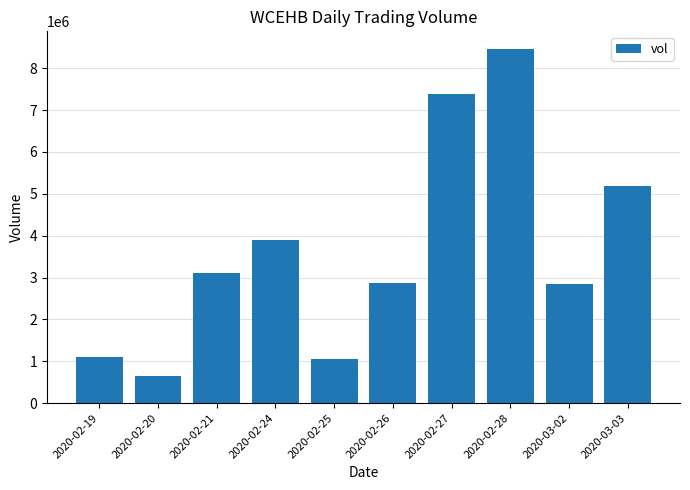

What value does the data have at 2020-03-03?

5181200